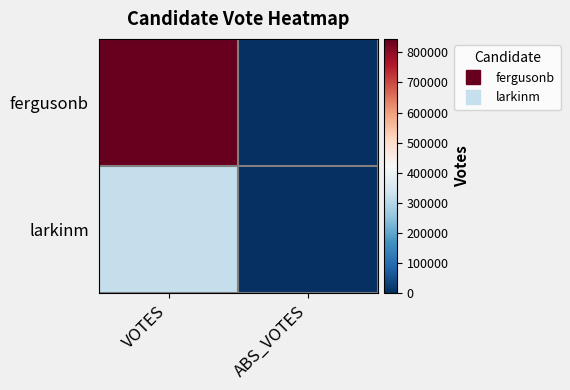

Which has a higher value, ABS_VOTES or VOTES?

VOTES